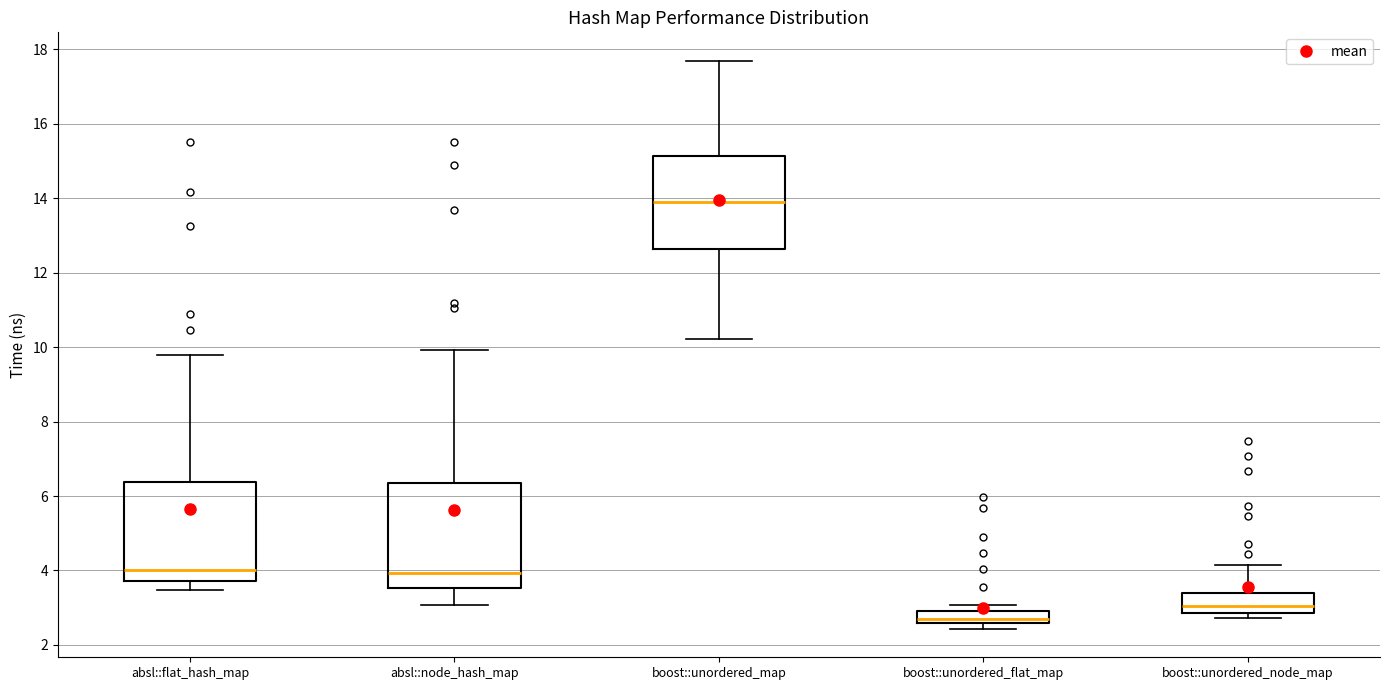

Reading left to right, transcribe this box plot: for each box, give where its median line is, the range the box spans, and where its two whiskers end, as read against the y-axis. The values are not printed on the chart, so give them approximately, as read against the axis.

absl::flat_hash_map: median 4.0, box 3.8 to 6.4, whiskers 3.4 to 9.8
absl::node_hash_map: median 4.0, box 3.6 to 6.4, whiskers 3.0 to 10.0
boost::unordered_map: median 14.0, box 12.6 to 15.2, whiskers 10.2 to 17.6
boost::unordered_flat_map: median 2.6 (just above the box's lower edge), box 2.6 to 3.0, whiskers 2.4 to 3.0 (above the box's upper edge)
boost::unordered_node_map: median 3.0, box 2.8 to 3.4, whiskers 2.8 (just below the box's lower edge) to 4.2